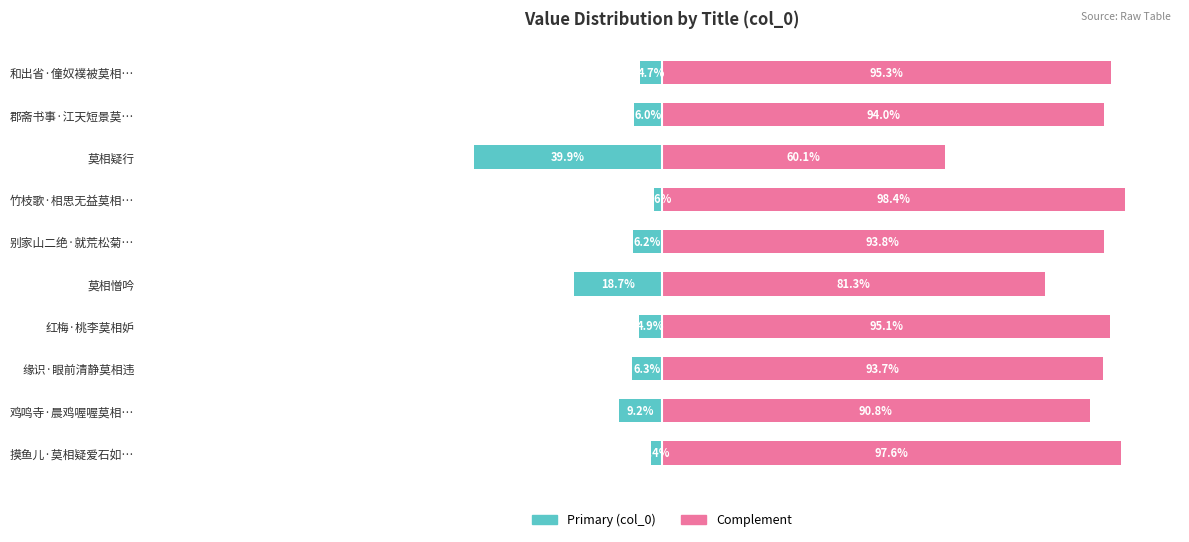

What is the value of the col_0 (left) bar at the 3rd from the left?

-6.3